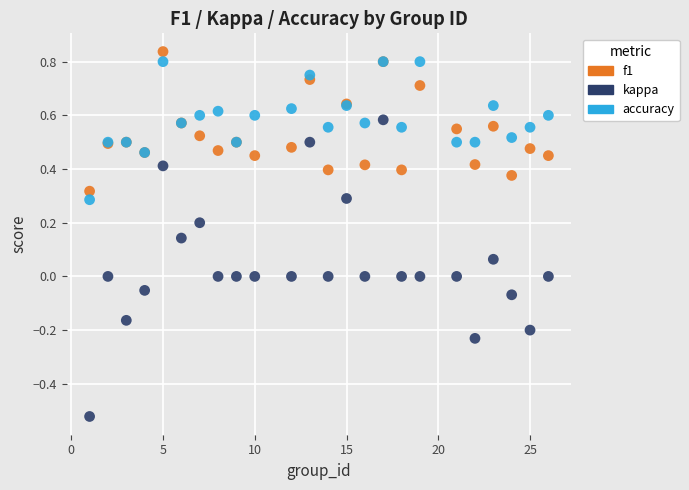

Which series reaches the maximum Y coordinate?

f1